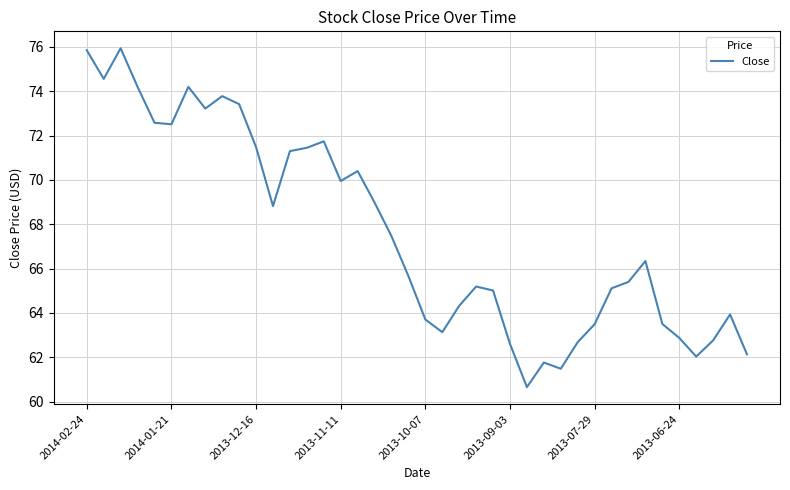

What is the maximum value shown in the chart?

75.9